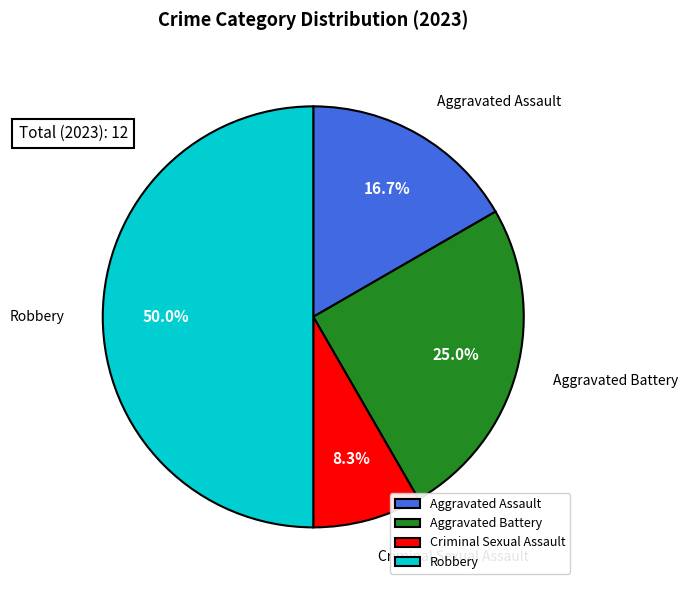

Does Aggravated Battery represent more than half of the total?

No